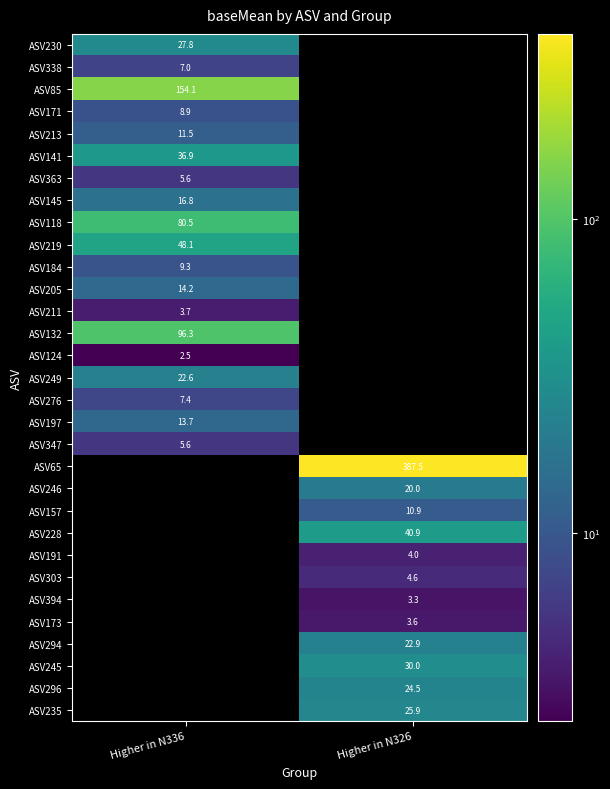

Rank the categories by ASV303 value from lowest to highest.

Higher in N336, Higher in N326